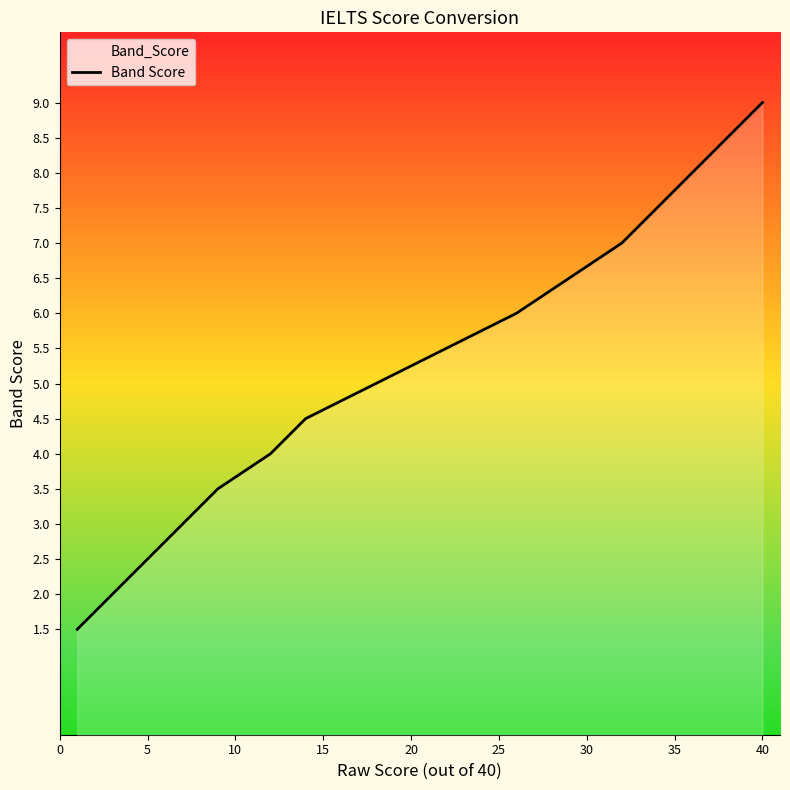

What is the difference between the maximum and minimum values?

7.5